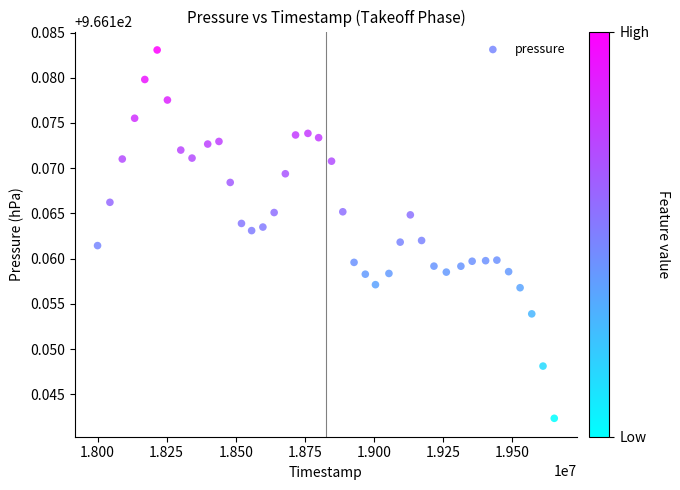

What is the range of X values (max minus min)?

1652741.0